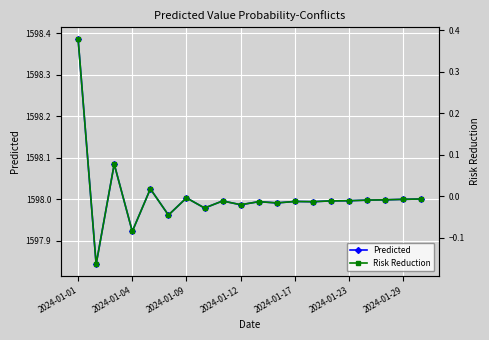

What is the difference between the highest and lowest values at 13?

1598.0